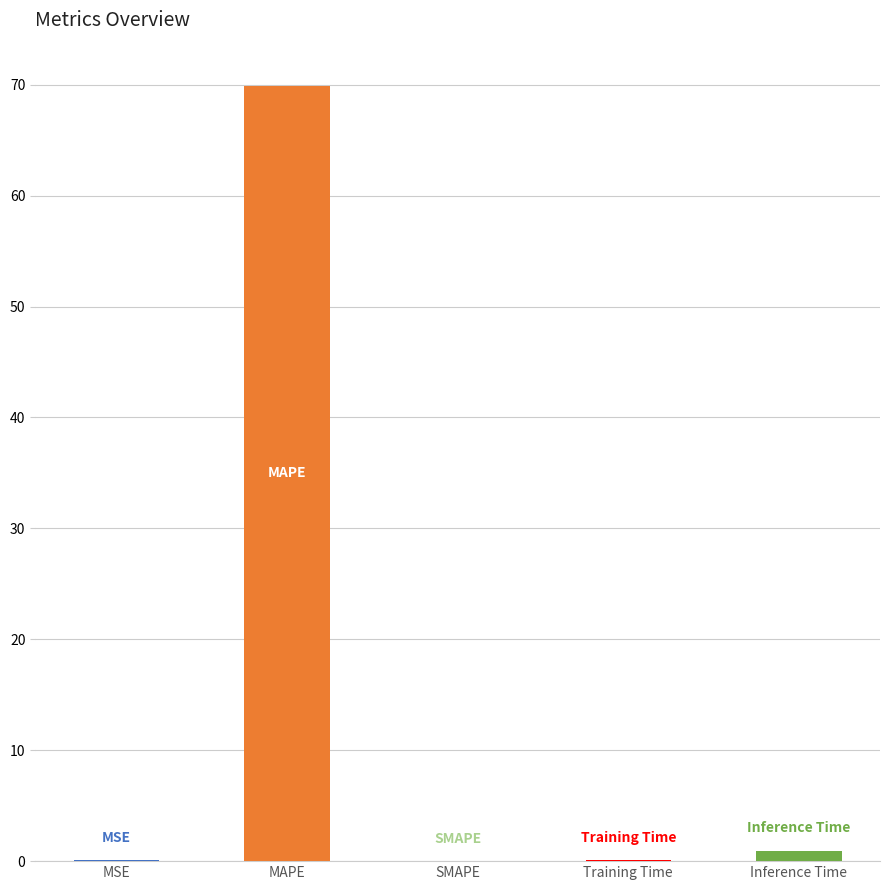

What is the greatest value displayed?

69.9